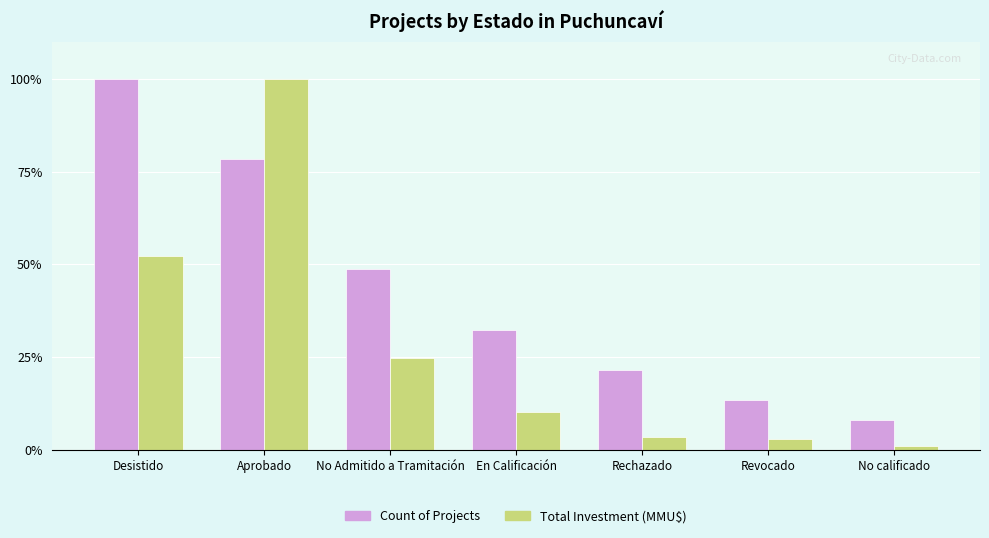

Which category has the highest value in the Total Investment (MMU$) series?

Aprobado